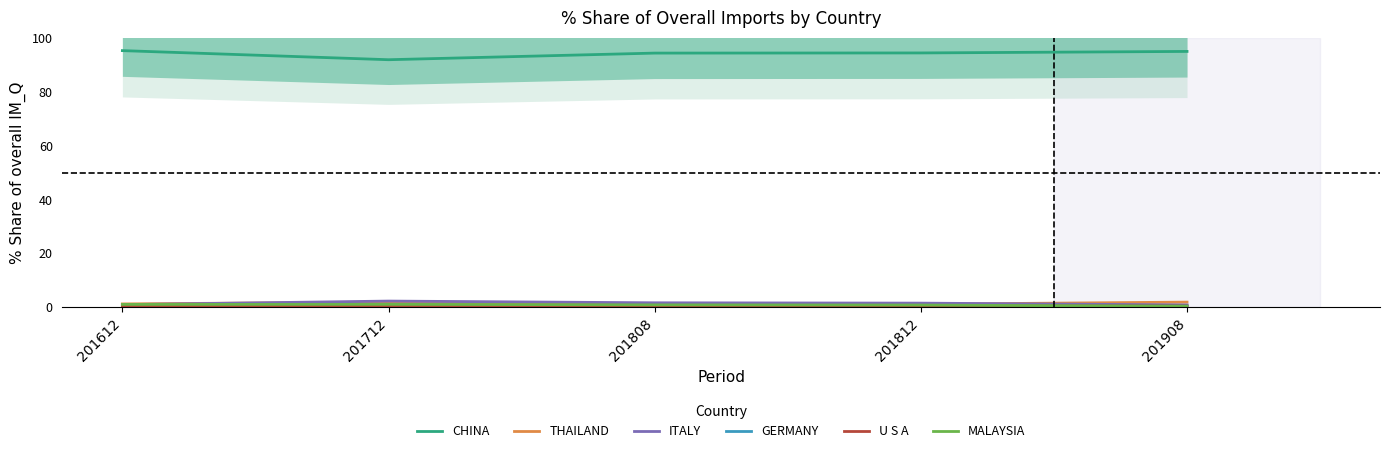

What is the value of the MALAYSIA point at the 1st from the left?

1.1